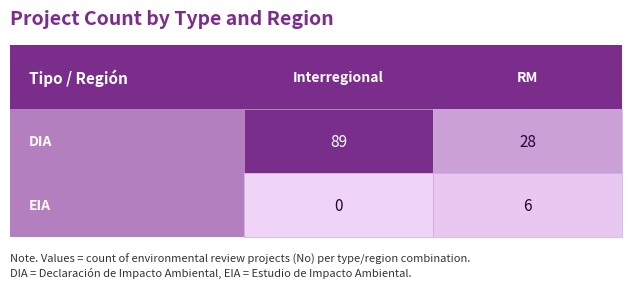

The DIA series shows 141 at 0. True or false?

False